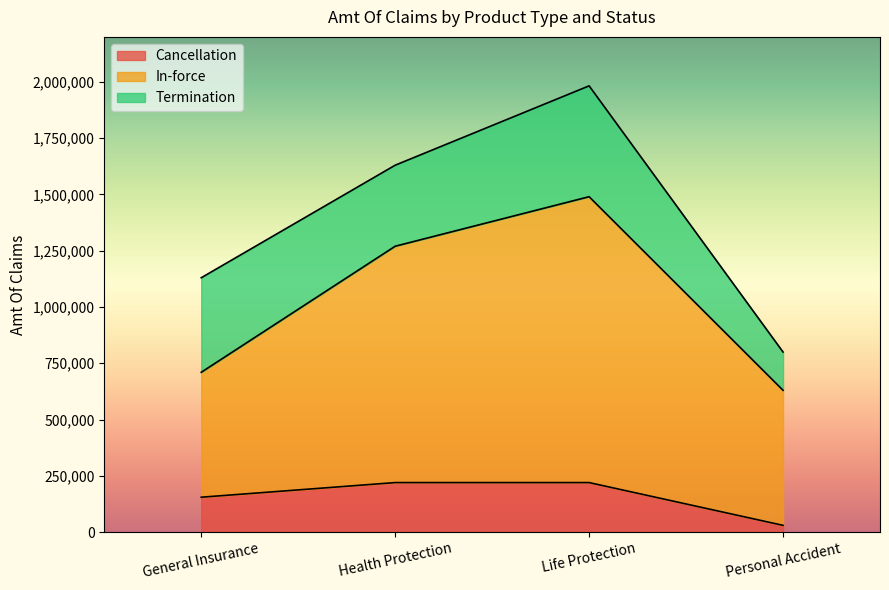

At which label is Cancellation closest to 125000?

General Insurance